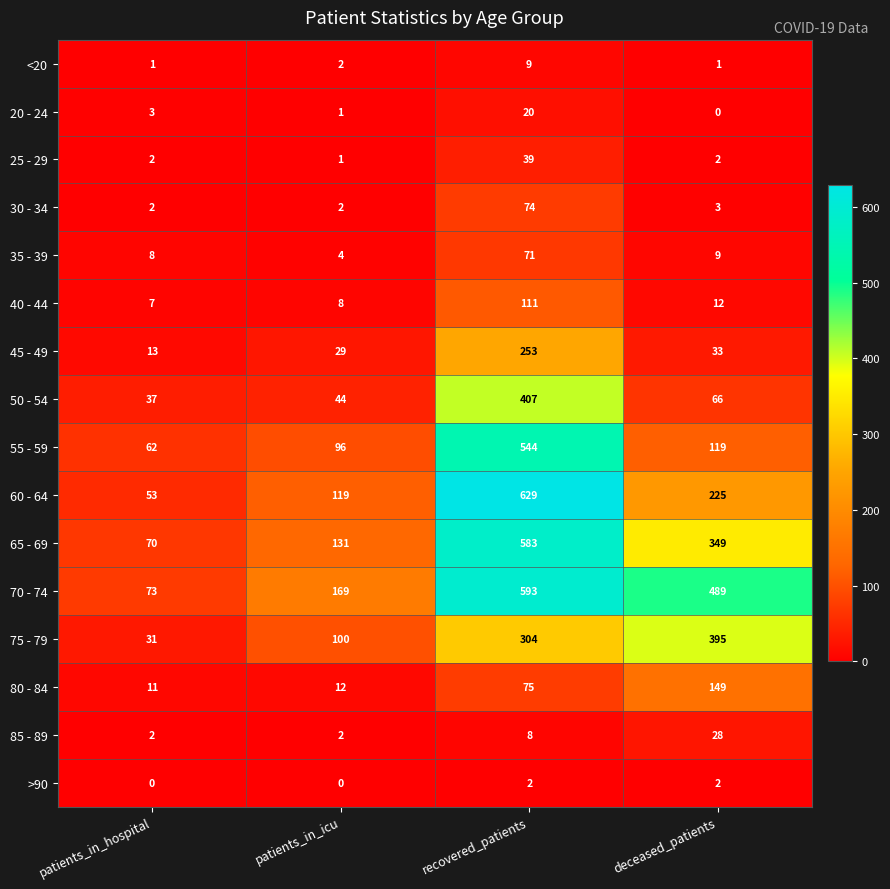

Is it true that 65 - 69 equals 70 at patients_in_hospital?

True